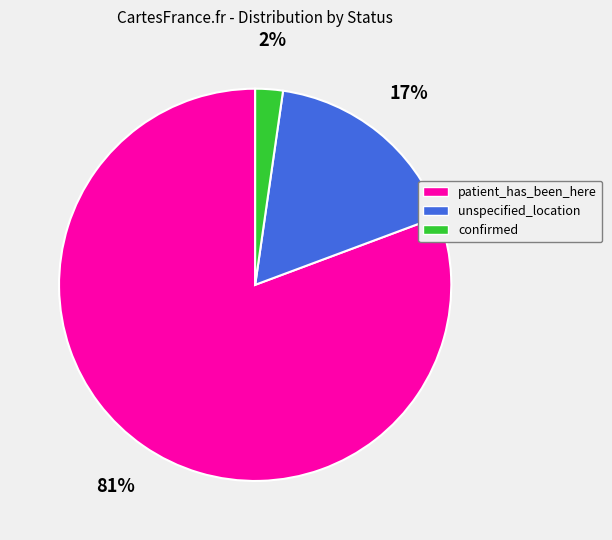

Which category has the smallest portion of the pie?

confirmed